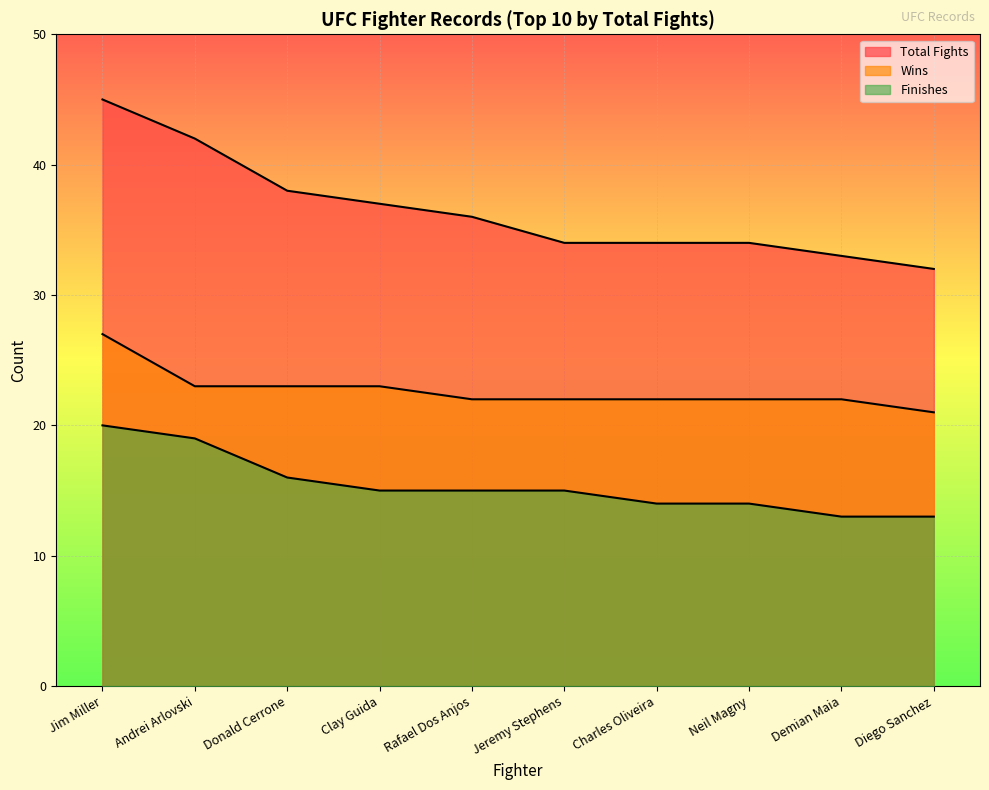

Reading left to right, what are all the values shown in this chart?

Total Fights: 45	42	38	37	36	34	34	34	33	32
Wins: 27	23	23	23	22	22	22	22	22	21
Finishes: 20	19	16	15	15	15	14	14	13	13